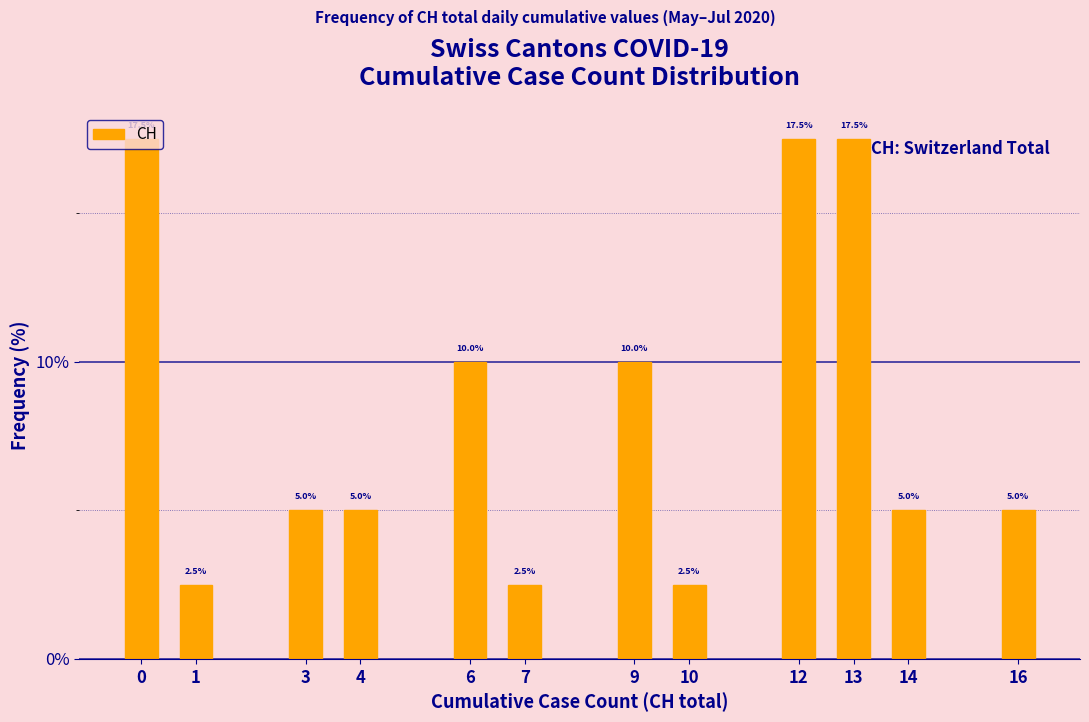

Reading left to right, what are all the values shown in this chart?

17.5	2.5	5.0	5.0	10.0	2.5	10.0	2.5	17.5	17.5	5.0	5.0